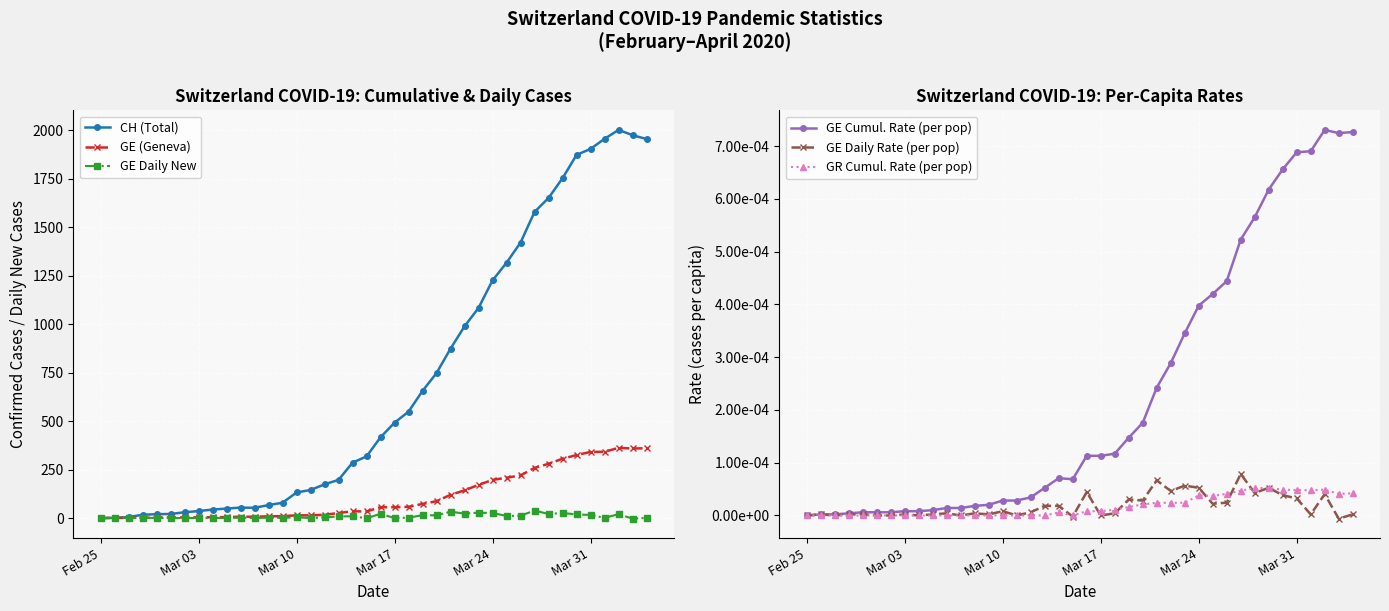

What is the highest value of the CH (Total) series?

2002